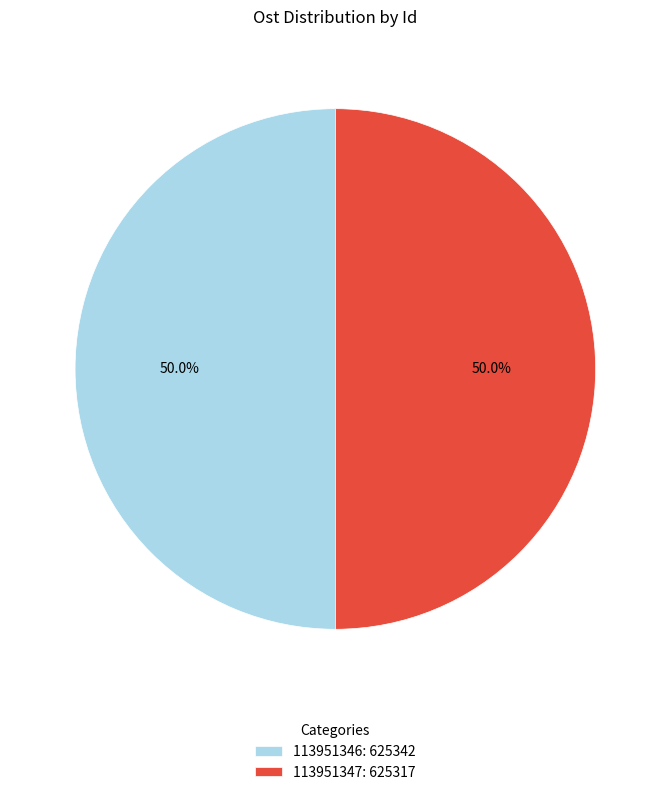

What portion of the pie excludes 113951346: 625342?

50.0%